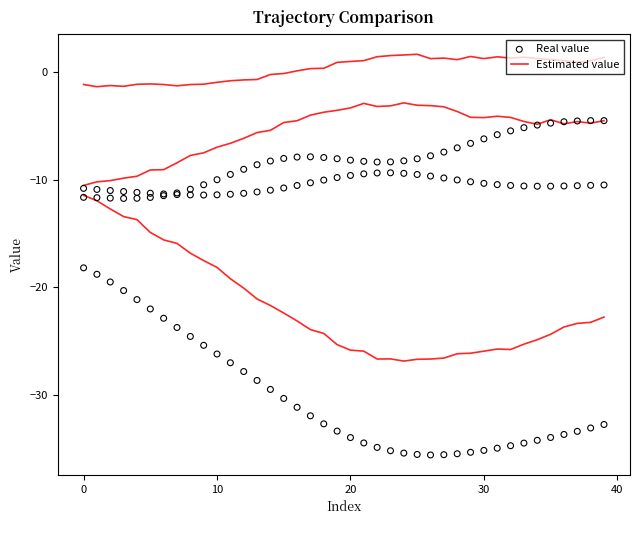

Which series contains the highest Y value?

Estimated value